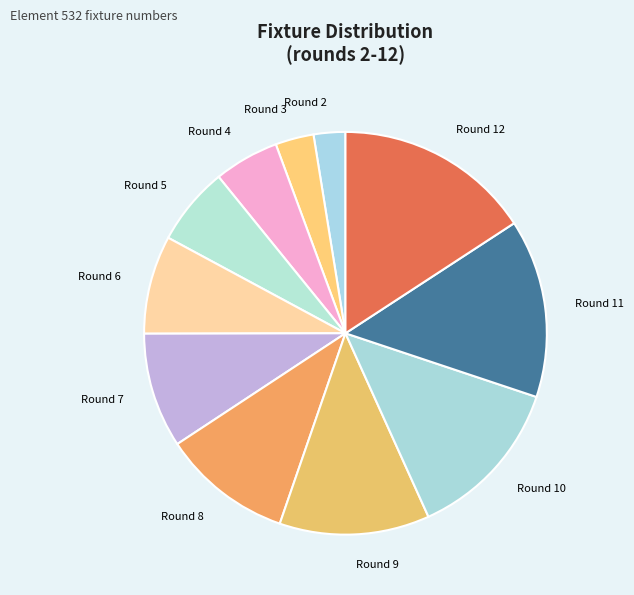

Is the sum of Round 6 and Round 5 greater than half?

No